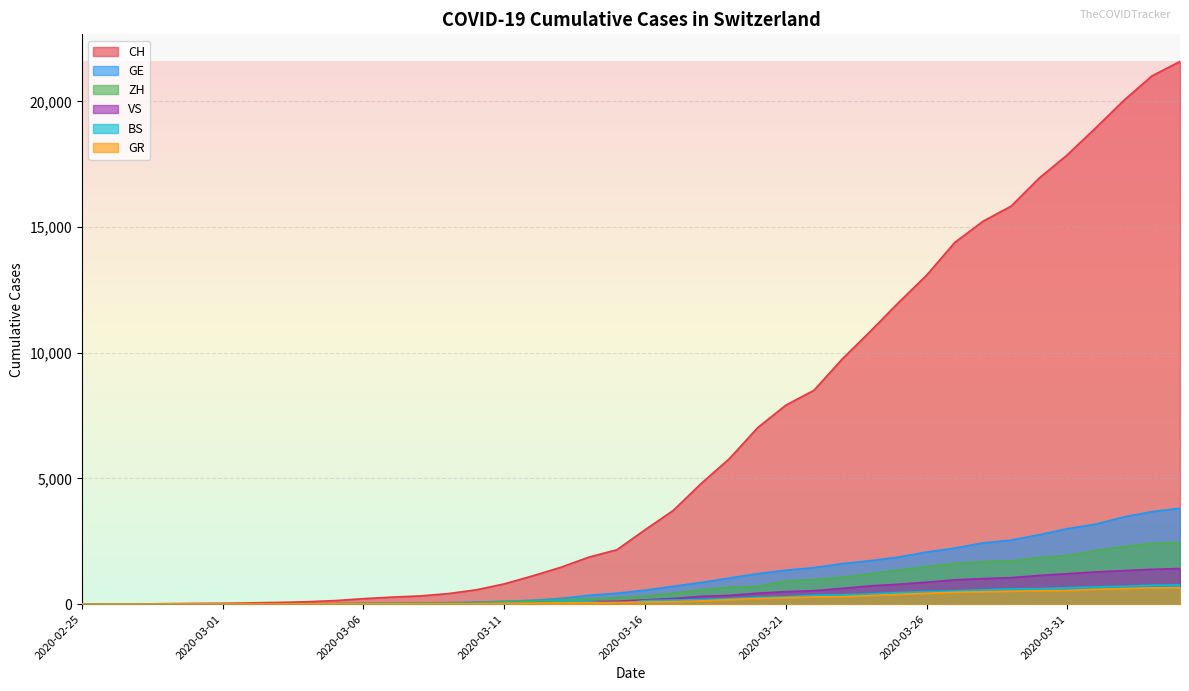

Reading left to right, list all the values displayed in this chart.

CH: 2020-02-25=0	2020-02-26=4	2020-02-27=8	2020-02-28=20	2020-02-29=30	2020-03-01=36	2020-03-02=50	2020-03-03=69	2020-03-04=97	2020-03-05=142	2020-03-06=219	2020-03-07=280	2020-03-08=327	2020-03-09=419	2020-03-10=570	2020-03-11=807	2020-03-12=1125	2020-03-13=1463	2020-03-14=1870	2020-03-15=2165	2020-03-16=2959	2020-03-17=3727	2020-03-18=4807	2020-03-19=5794	2020-03-20=7022	2020-03-21=7915	2020-03-22=8509	2020-03-23=9749	2020-03-24=10853	2020-03-25=11994	2020-03-26=13085	2020-03-27=14388	2020-03-28=15229	2020-03-29=15831	2020-03-30=16951	2020-03-31=17876	2020-04-01=18940	2020-04-02=20034	2020-04-03=21011	2020-04-04=21587
GE: 2020-02-25=0	2020-02-26=1	2020-02-27=1	2020-02-28=5	2020-02-29=9	2020-03-01=10	2020-03-02=11	2020-03-03=14	2020-03-04=16	2020-03-05=20	2020-03-06=30	2020-03-07=43	2020-03-08=45	2020-03-09=60	2020-03-10=80	2020-03-11=114	2020-03-12=155	2020-03-13=227	2020-03-14=351	2020-03-15=435	2020-03-16=556	2020-03-17=710	2020-03-18=863	2020-03-19=1041	2020-03-20=1212	2020-03-21=1350	2020-03-22=1453	2020-03-23=1611	2020-03-24=1729	2020-03-25=1870	2020-03-26=2073	2020-03-27=2231	2020-03-28=2436	2020-03-29=2547	2020-03-30=2761	2020-03-31=3003	2020-04-01=3180	2020-04-02=3469	2020-04-03=3678	2020-04-04=3816
ZH: 2020-02-25=0	2020-02-26=0	2020-02-27=2	2020-02-28=2	2020-02-29=6	2020-03-01=7	2020-03-02=10	2020-03-03=13	2020-03-04=15	2020-03-05=23	2020-03-06=29	2020-03-07=34	2020-03-08=40	2020-03-09=49	2020-03-10=62	2020-03-11=101	2020-03-12=140	2020-03-13=163	2020-03-14=218	2020-03-15=250	2020-03-16=326	2020-03-17=429	2020-03-18=568	2020-03-19=679	2020-03-20=711	2020-03-21=922	2020-03-22=981	2020-03-23=1070	2020-03-24=1216	2020-03-25=1362	2020-03-26=1494	2020-03-27=1621	2020-03-28=1695	2020-03-29=1727	2020-03-30=1853	2020-03-31=1941	2020-04-01=2130	2020-04-02=2294	2020-04-03=2422	2020-04-04=2455
GR: 2020-02-25=0	2020-02-26=2	2020-02-27=2	2020-02-28=6	2020-02-29=6	2020-03-01=6	2020-03-02=9	2020-03-03=9	2020-03-04=12	2020-03-05=14	2020-03-06=16	2020-03-07=17	2020-03-08=18	2020-03-09=18	2020-03-10=22	2020-03-11=31	2020-03-12=43	2020-03-13=53	2020-03-14=56	2020-03-15=71	2020-03-16=84	2020-03-17=101	2020-03-18=128	2020-03-19=182	2020-03-20=226	2020-03-21=258	2020-03-22=284	2020-03-23=300	2020-03-24=343	2020-03-25=393	2020-03-26=433	2020-03-27=474	2020-03-28=495	2020-03-29=519	2020-03-30=535	2020-03-31=547	2020-04-01=592	2020-04-02=622	2020-04-03=649	2020-04-04=657
VS: 2020-02-25=0	2020-02-26=0	2020-02-27=0	2020-02-28=1	2020-02-29=1	2020-03-01=2	2020-03-02=3	2020-03-03=3	2020-03-04=4	2020-03-05=5	2020-03-06=6	2020-03-07=7	2020-03-08=12	2020-03-09=17	2020-03-10=22	2020-03-11=30	2020-03-12=53	2020-03-13=76	2020-03-14=98	2020-03-15=115	2020-03-16=172	2020-03-17=225	2020-03-18=312	2020-03-19=349	2020-03-20=436	2020-03-21=498	2020-03-22=535	2020-03-23=628	2020-03-24=728	2020-03-25=793	2020-03-26=874	2020-03-27=968	2020-03-28=1017	2020-03-29=1055	2020-03-30=1144	2020-03-31=1211	2020-04-01=1282	2020-04-02=1334	2020-04-03=1385	2020-04-04=1418
BS: 2020-02-25=0	2020-02-26=0	2020-02-27=1	2020-02-28=1	2020-02-29=1	2020-03-01=1	2020-03-02=1	2020-03-03=3	2020-03-04=3	2020-03-05=8	2020-03-06=15	2020-03-07=21	2020-03-08=24	2020-03-09=28	2020-03-10=33	2020-03-11=49	2020-03-12=73	2020-03-13=92	2020-03-14=100	2020-03-15=0	2020-03-16=143	2020-03-17=164	2020-03-18=181	2020-03-19=220	2020-03-20=270	2020-03-21=297	2020-03-22=356	2020-03-23=374	2020-03-24=410	2020-03-25=462	2020-03-26=501	2020-03-27=530	2020-03-28=569	2020-03-29=605	2020-03-30=617	2020-03-31=653	2020-04-01=687	2020-04-02=714	2020-04-03=754	2020-04-04=767